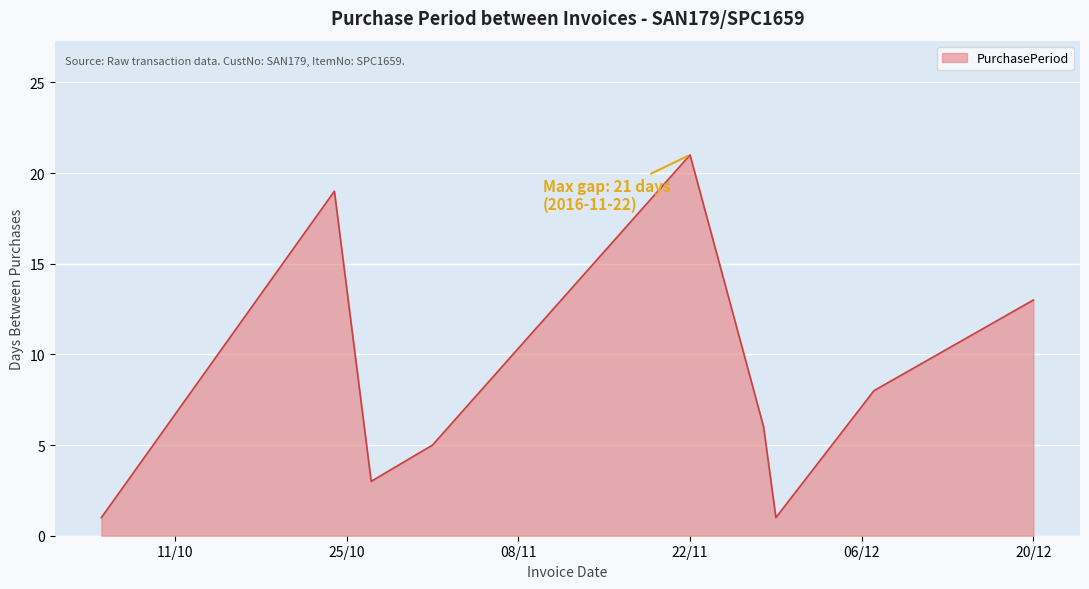

How many lines are shown in the chart?

1